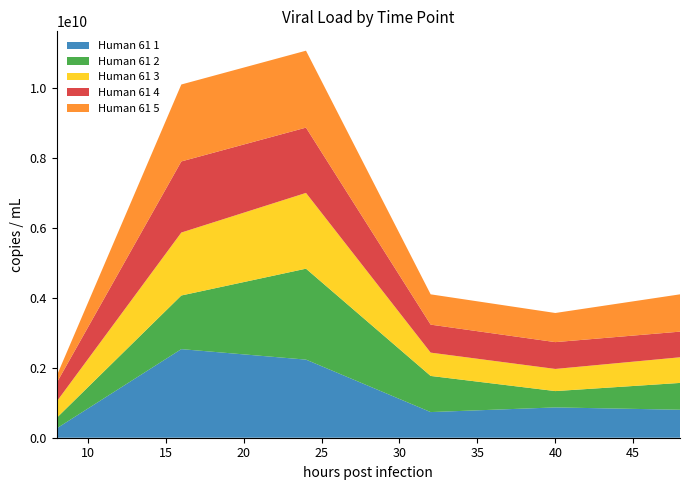

Reading left to right, list all the values displayed in this chart.

Human 61 1: 266666666.7	2533333333.3	2233333333.3	733333333.3	866666666.7	800000000.0
Human 61 2: 300000000.0	1533333333.3	2600000000.0	1033333333.3	466666666.7	766666666.7
Human 61 3: 466666666.7	1800000000.0	2166666666.7	666666666.7	633333333.3	733333333.3
Human 61 4: 533333333.3	2033333333.3	1866666666.7	800000000.0	766666666.7	733333333.3
Human 61 5: 200000000.0	2200000000.0	2200000000.0	866666666.7	833333333.3	1066666666.7